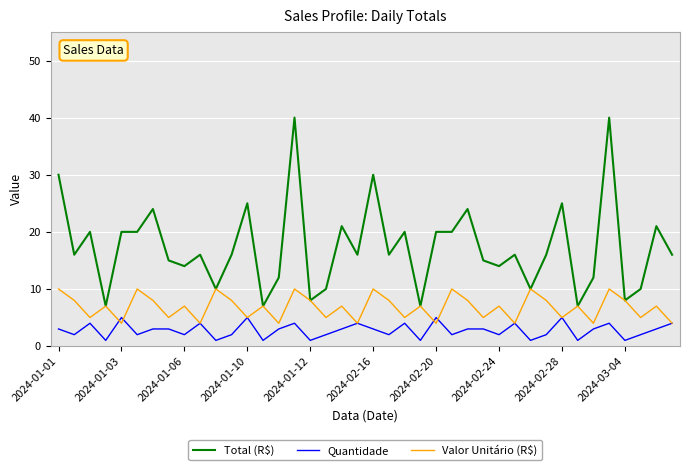

Which series has the widest spread of values?

Total (R$)